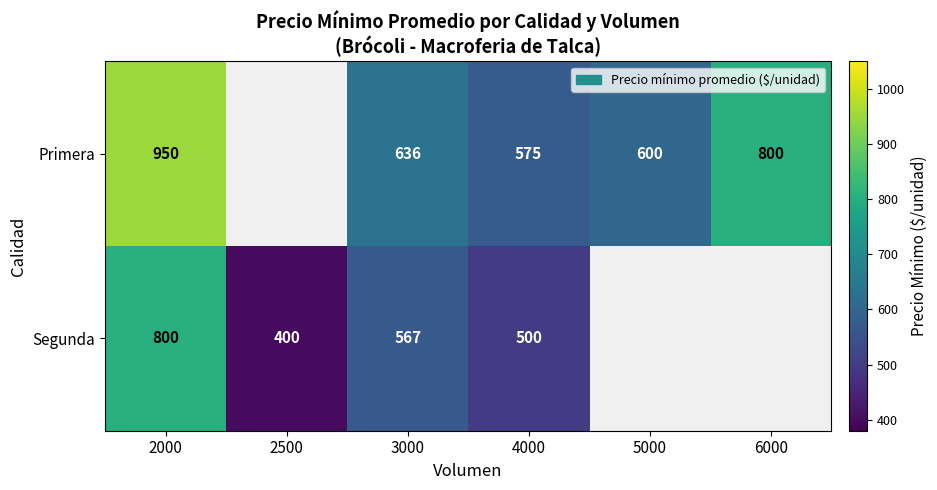

Between 2000 and 4000, which series saw the biggest shift?

Primera